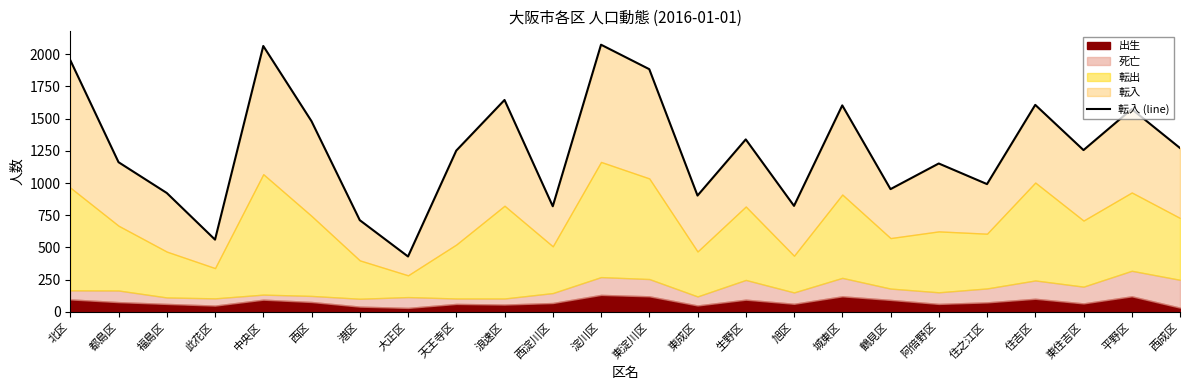

At which category does the chart reach its minimum across all series?

大正区